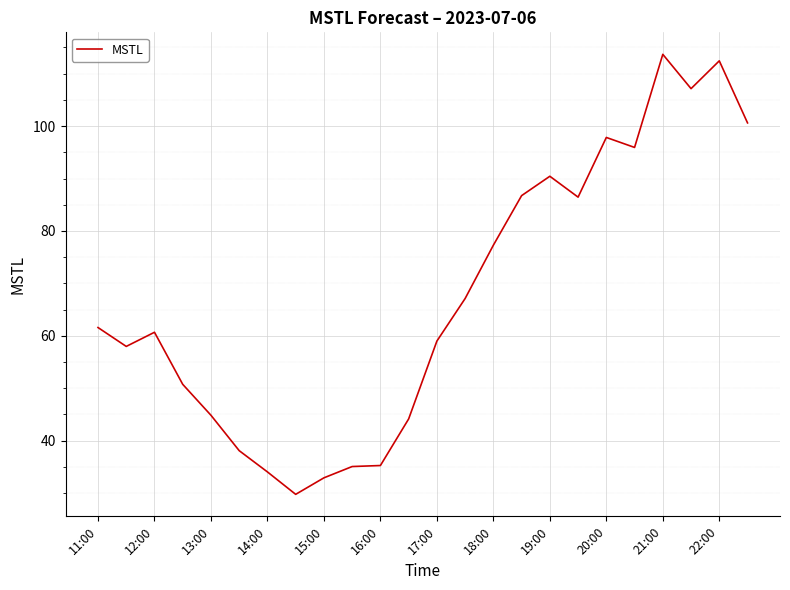

What is the difference between the maximum and minimum values?

83.9